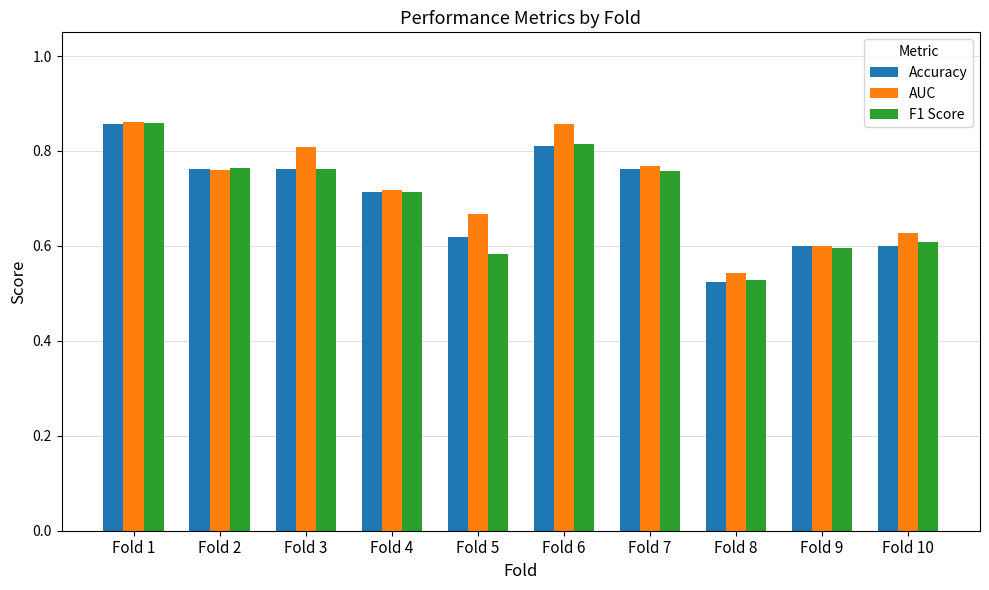

Count the number of data series in this chart.

3